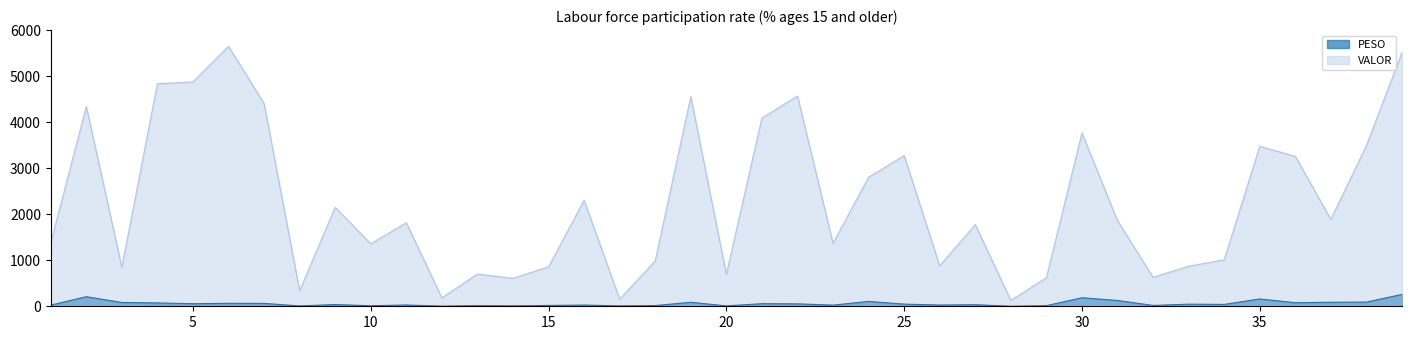

How many lines are shown in the chart?

2